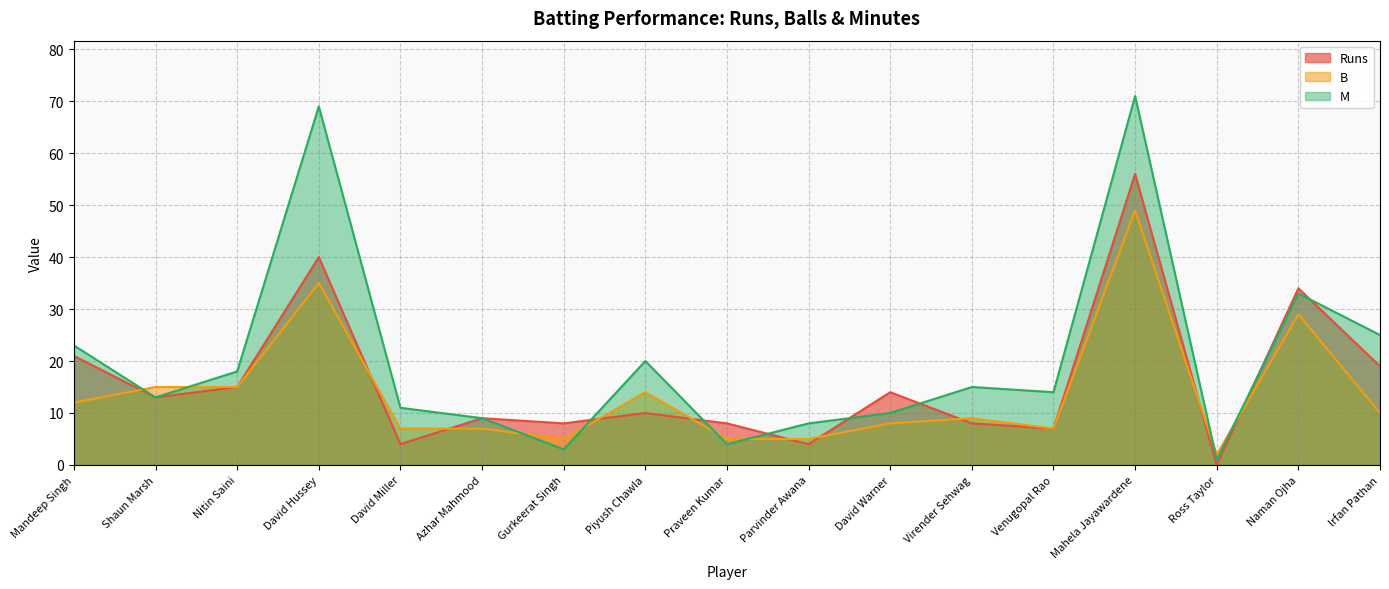

True or false: M has a value of 13 at Shaun Marsh.

True